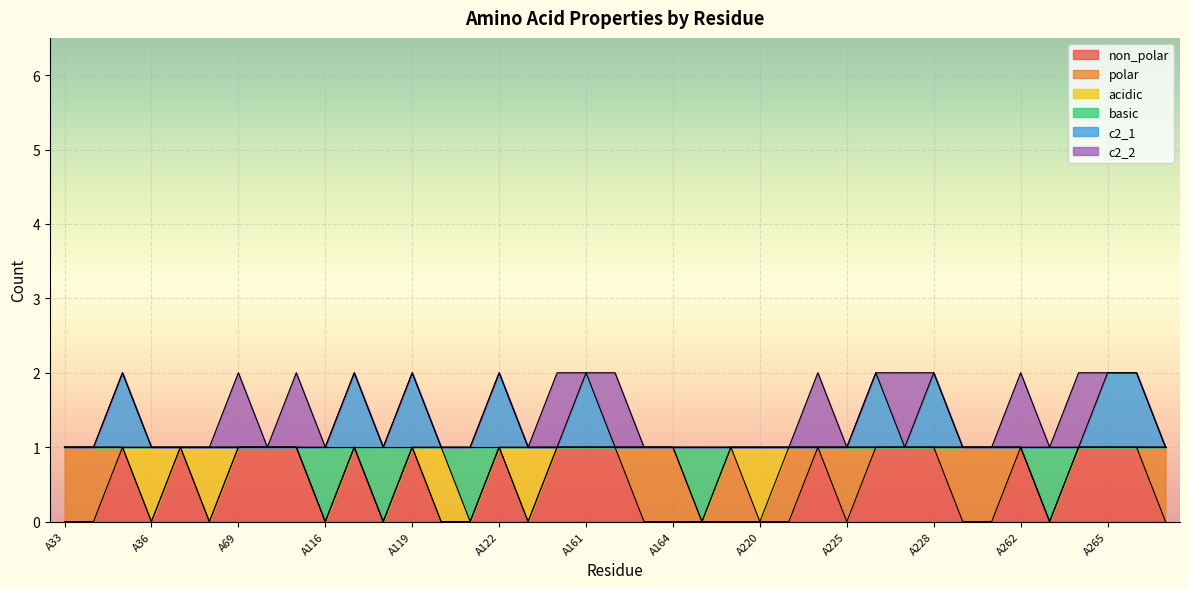

Where is non_polar nearest to the value 0?

A33